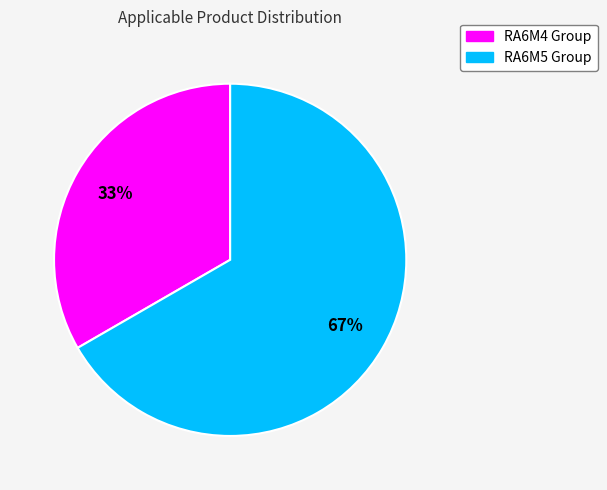

How many slices are in this pie chart?

2